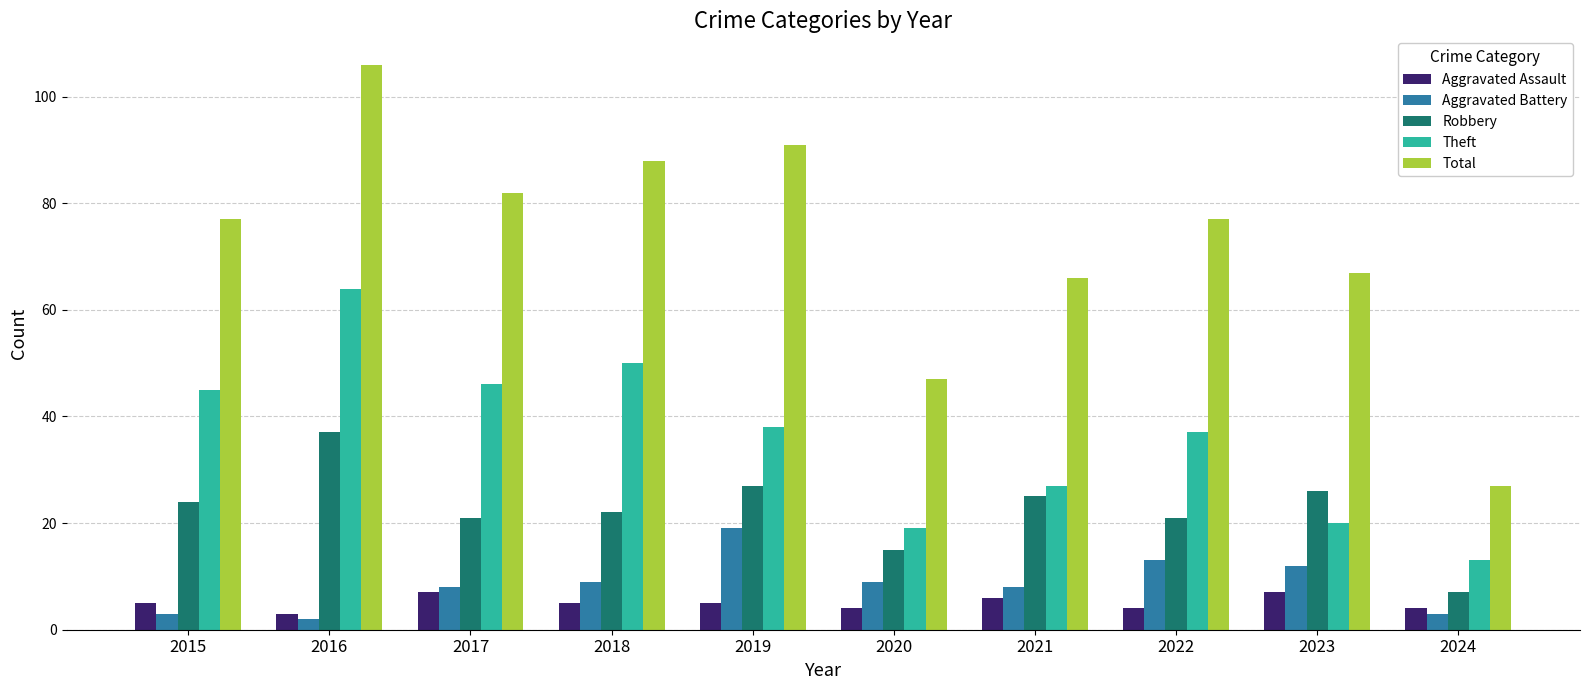

What is the sum of the Total values at 2022 and 2019?

168